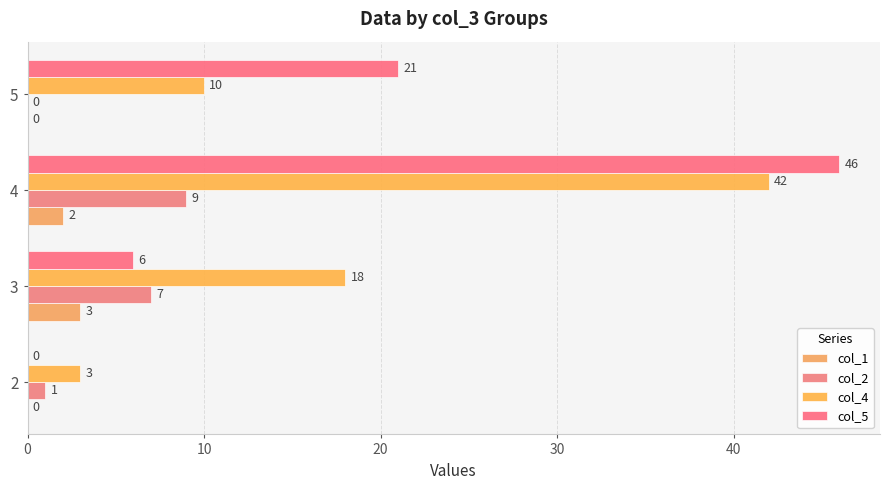

How many positive values does the col_5 series have?

3